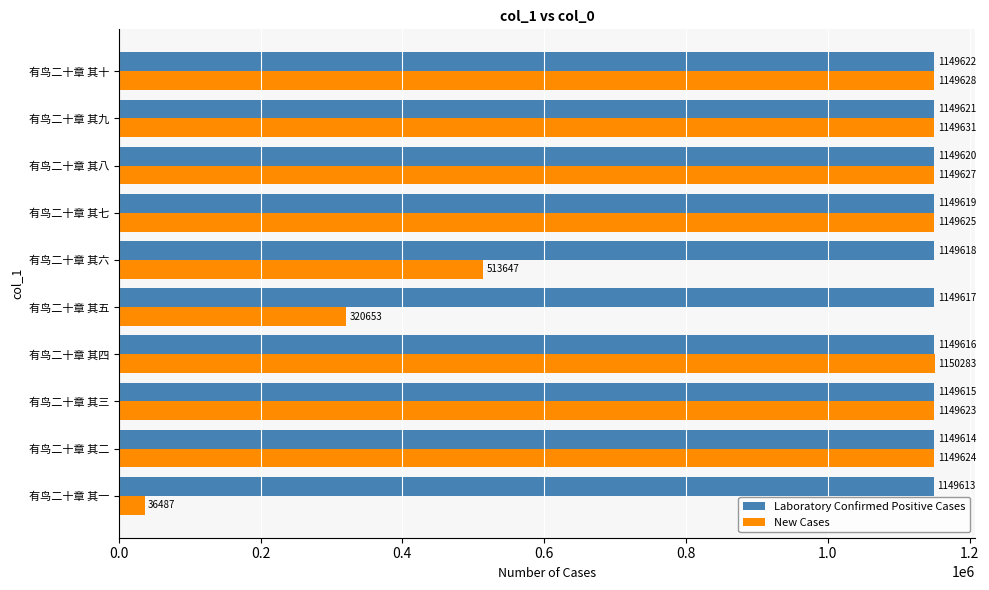

At how many categories does at least one series exceed 186092?

10